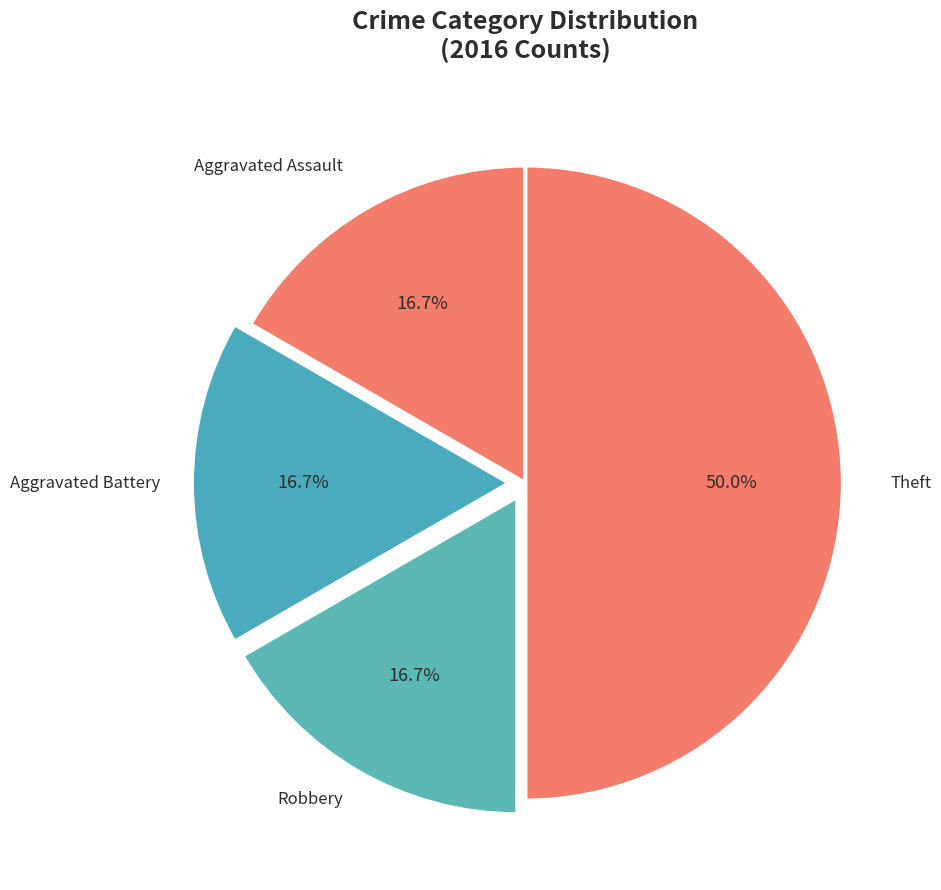

Is Aggravated Battery the majority of the pie?

No